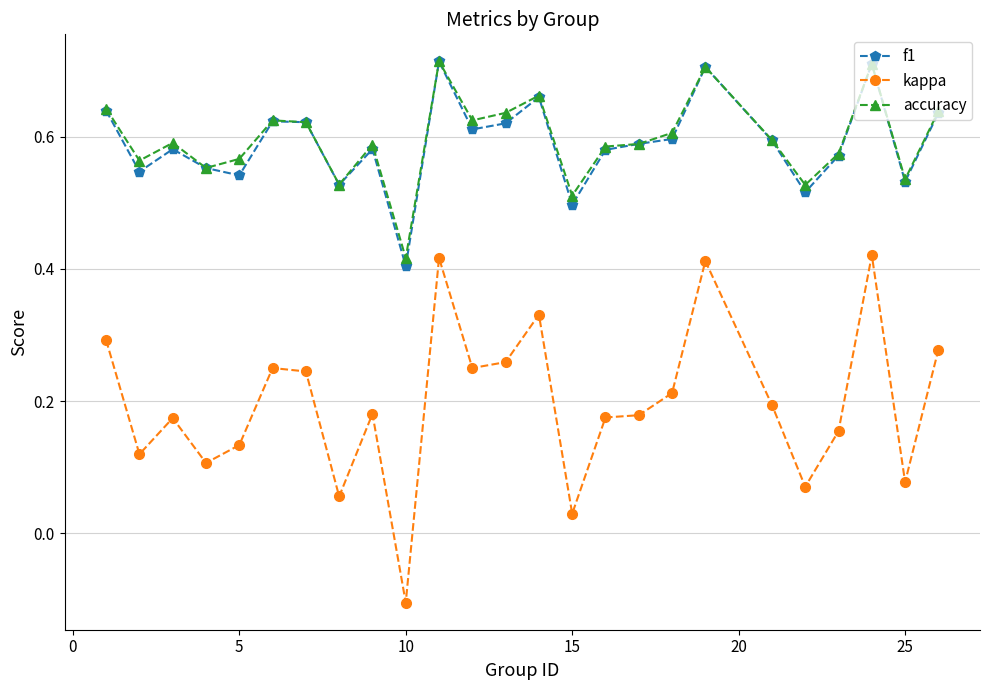

True or false: f1 and kappa intersect in this chart.

False